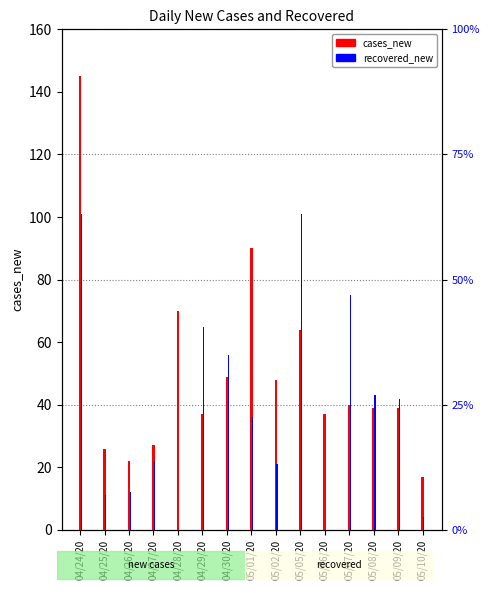

Is it true that recovered_new equals 4 at 05/10/20?

True